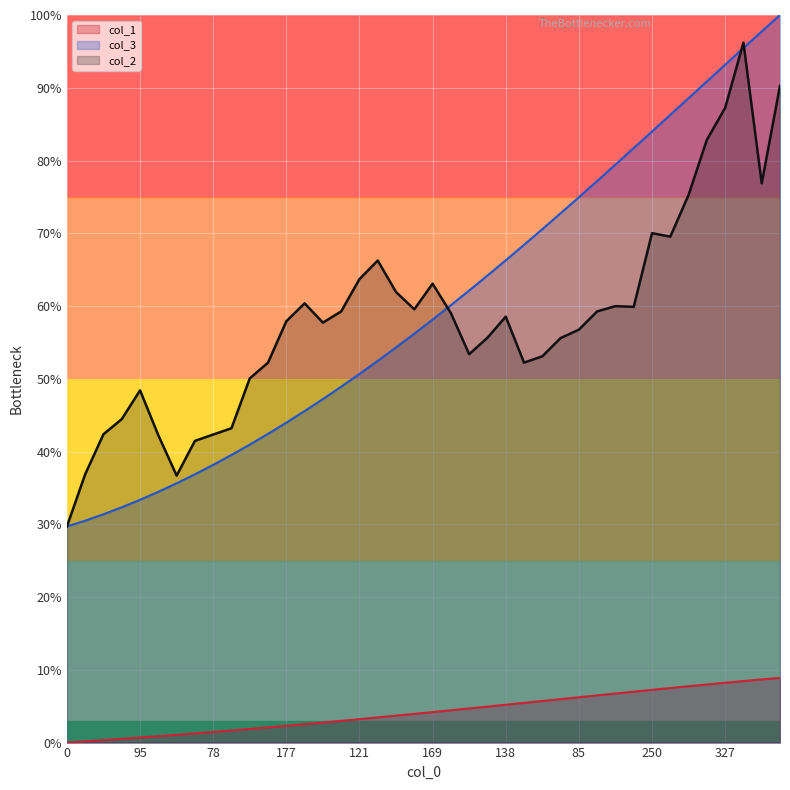

What is the difference between the maximum and second lowest values in the col_1 series?

8.7